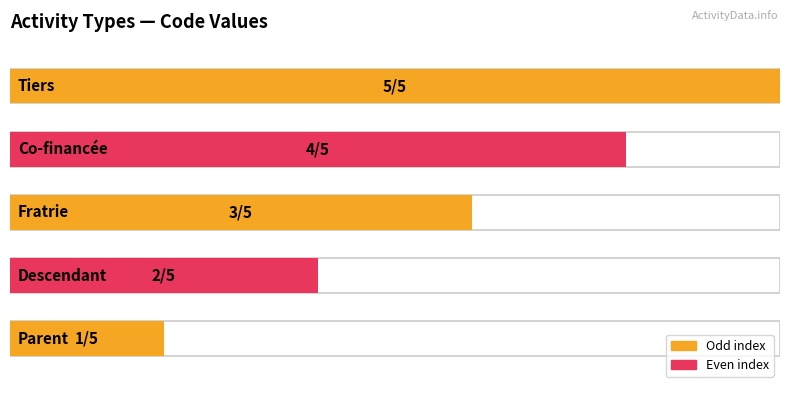

List the labels in order of value, smallest first.

Parent, Descendant, Fratrie, Co-financée, Tiers